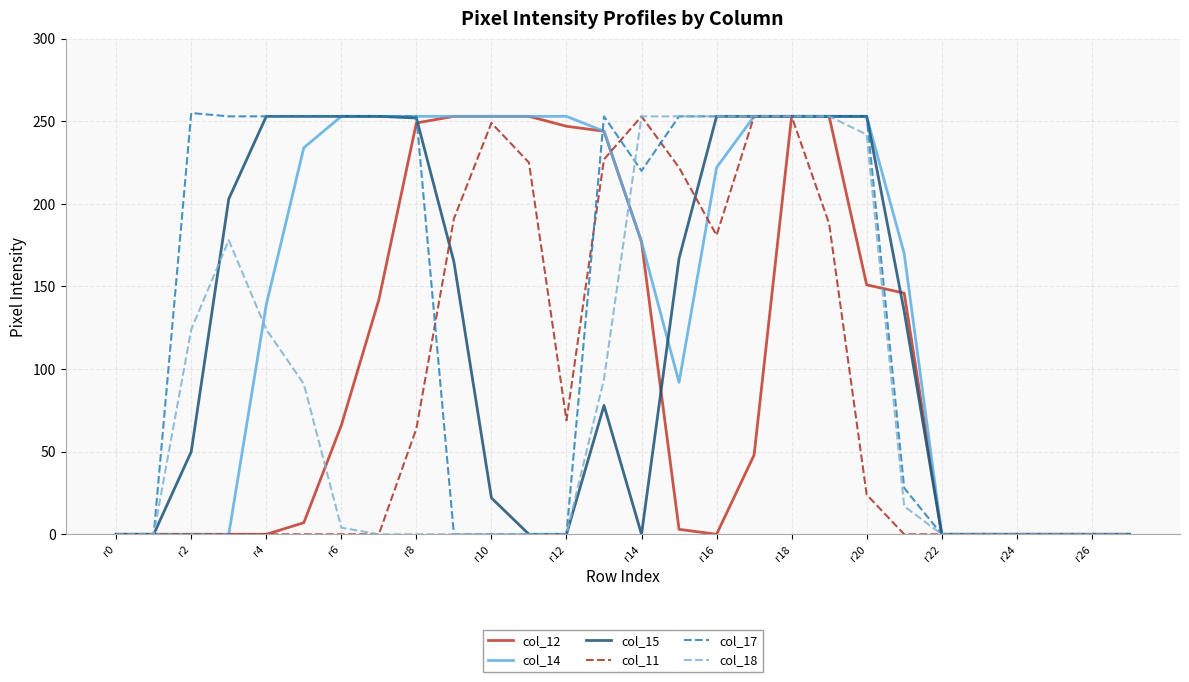

What is the maximum value shown in the chart?

255